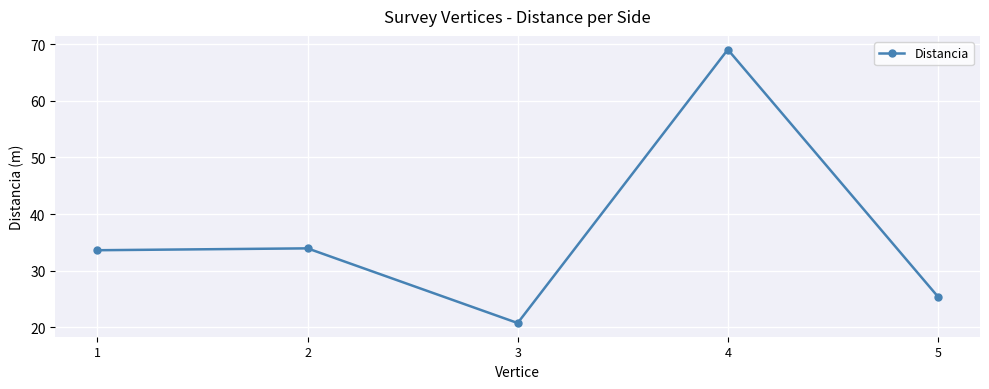

Where does the data first go above 33?

1